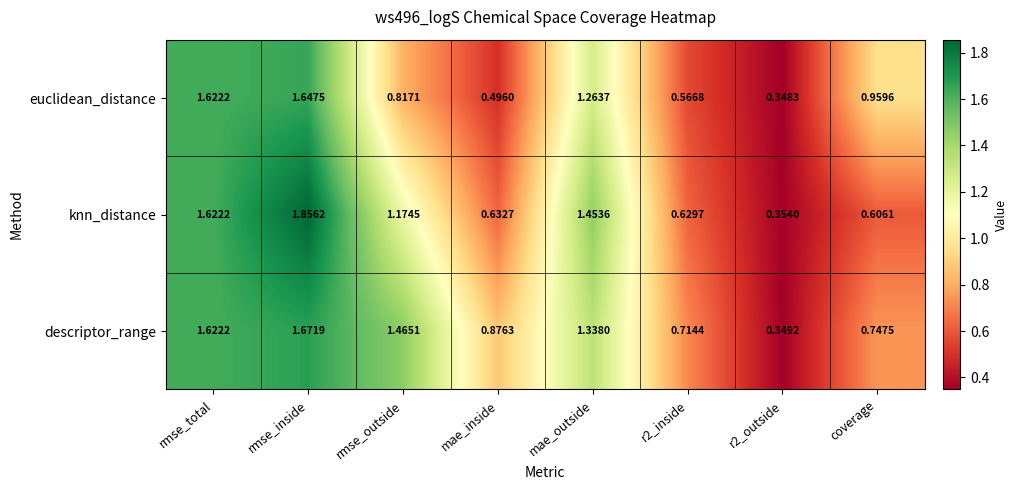

Which label corresponds to the largest value in the chart?

rmse_inside